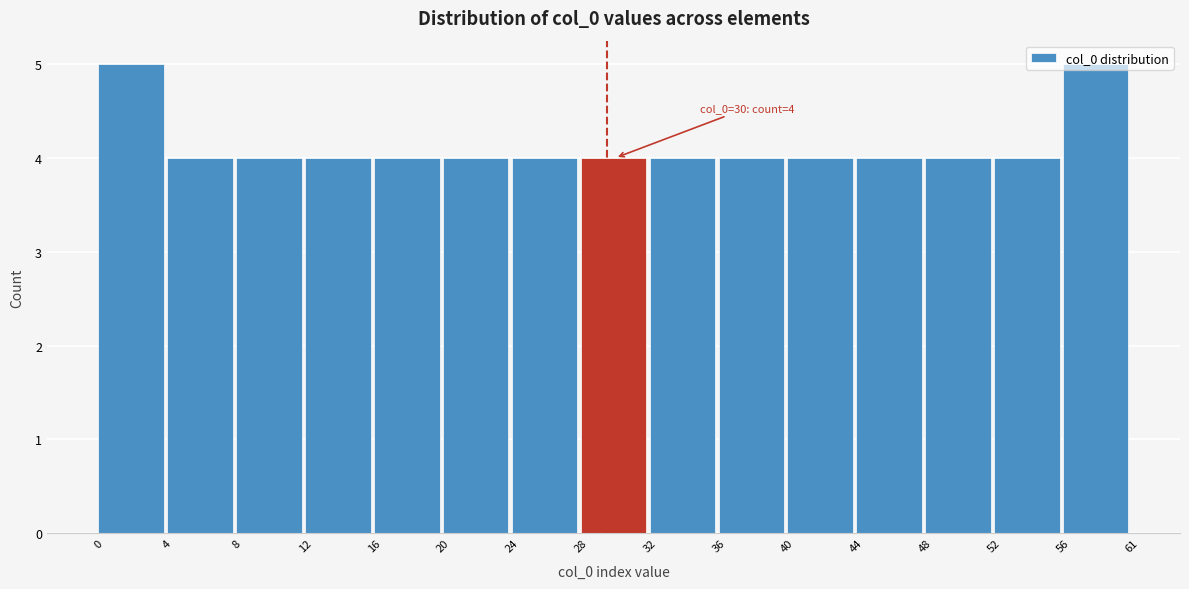

Approximately how many times larger is the value at 48 compared to 16?

1.0